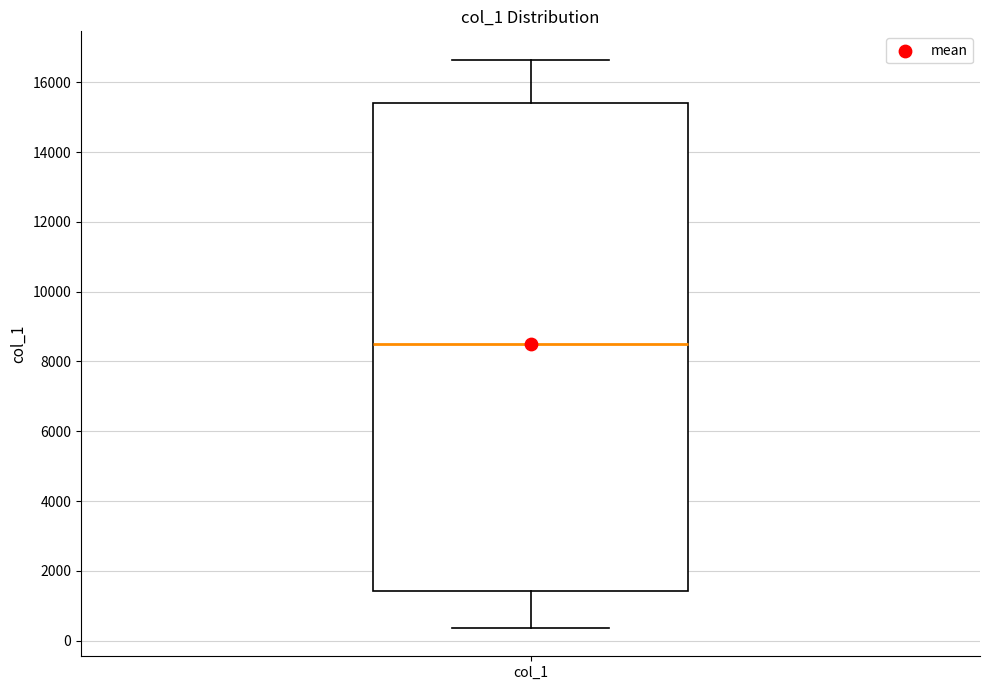

Where does the upper whisker of the box for col_1 end on the y-axis? The values are not printed on the chart, so give them approximately, as read against the axis.

16600